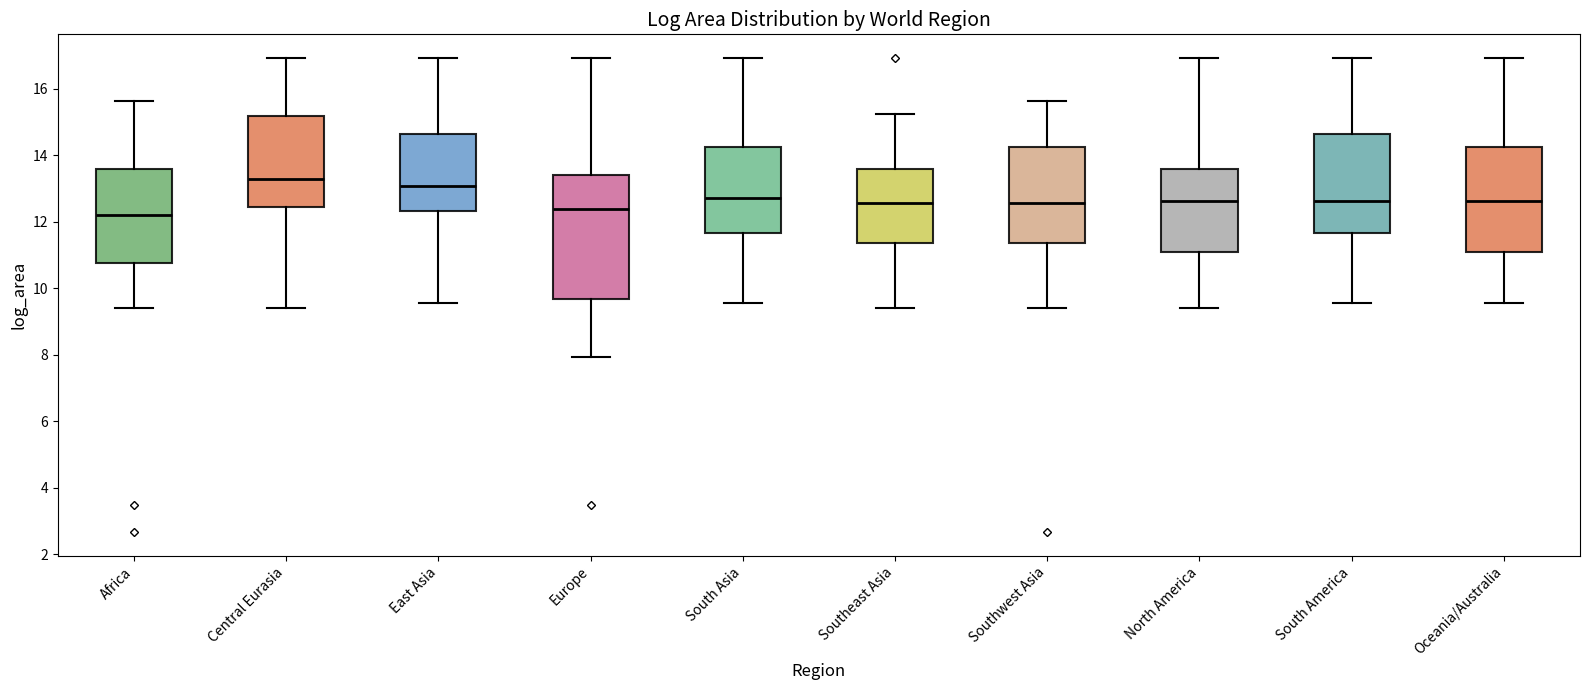

Where is the upper edge of the box for Southwest Asia on the y-axis? The values are not printed on the chart, so give them approximately, as read against the axis.

14.2